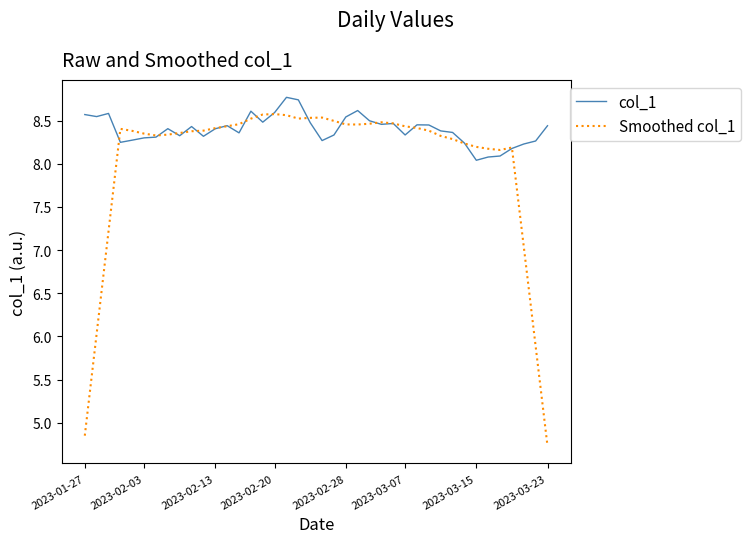

At how many categories does at least one series exceed 7?

40